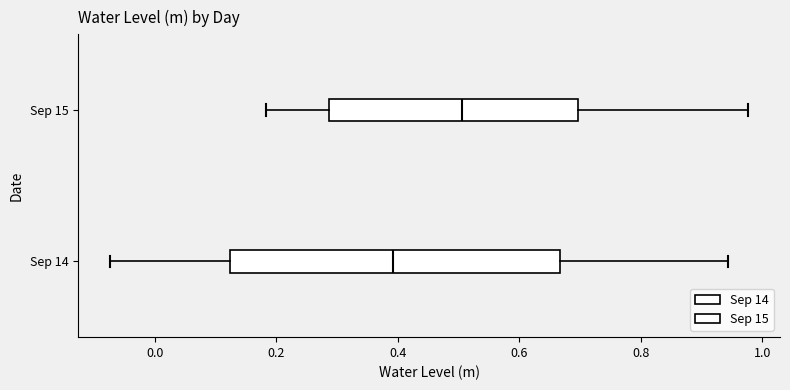

Which box's median line is the furthest to the left?

Sep 14